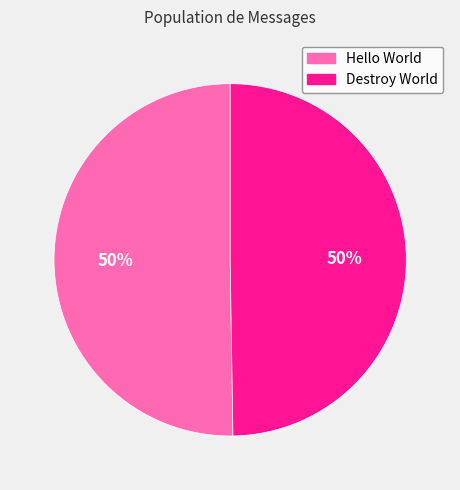

What is the ratio of the value at Destroy World to the value at Hello World?

1.0